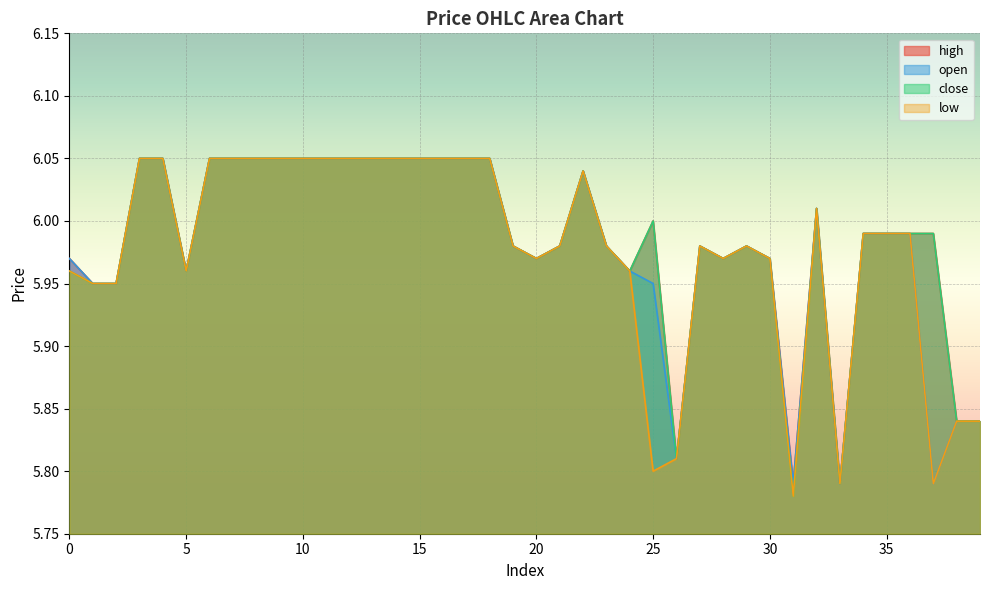

Rank the series at 35 from lowest to highest value.

high, open, close, low